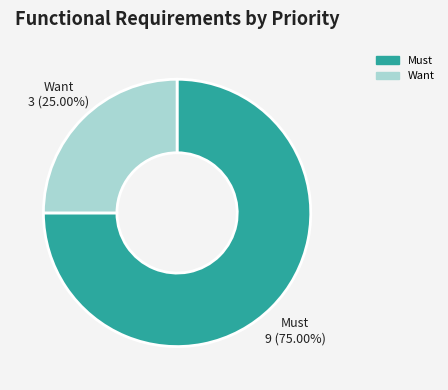

Does Must represent more than half of the total?

Yes